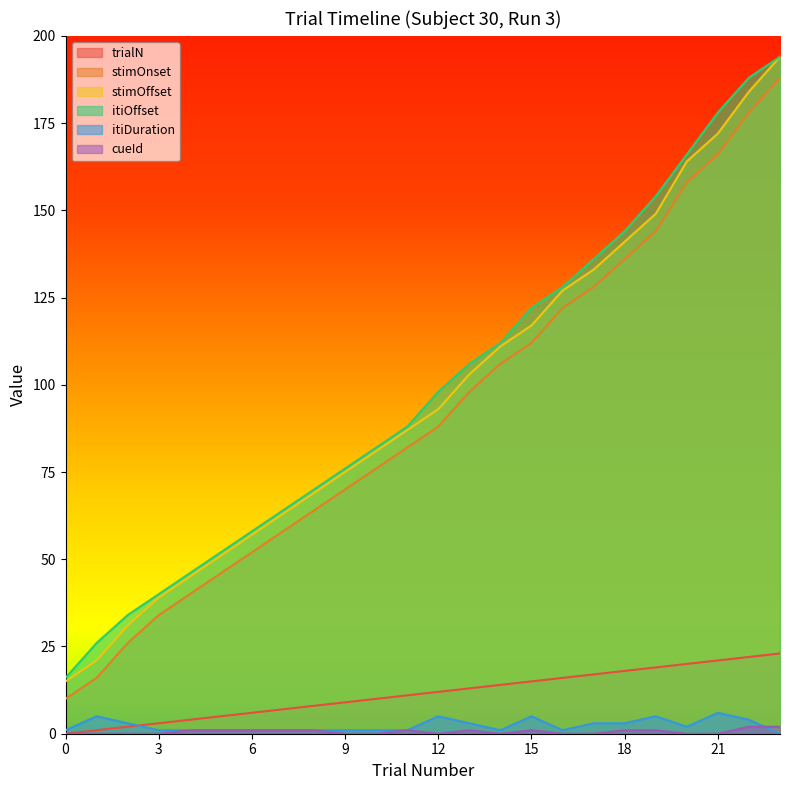

True or false: itiOffset has a value of 51 at 11.

False